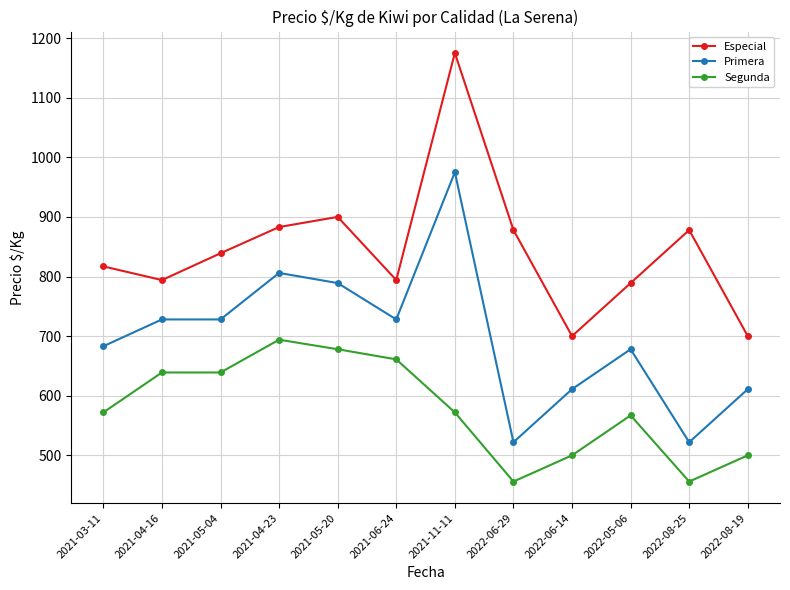

Which series has the largest range (max minus min)?

Especial